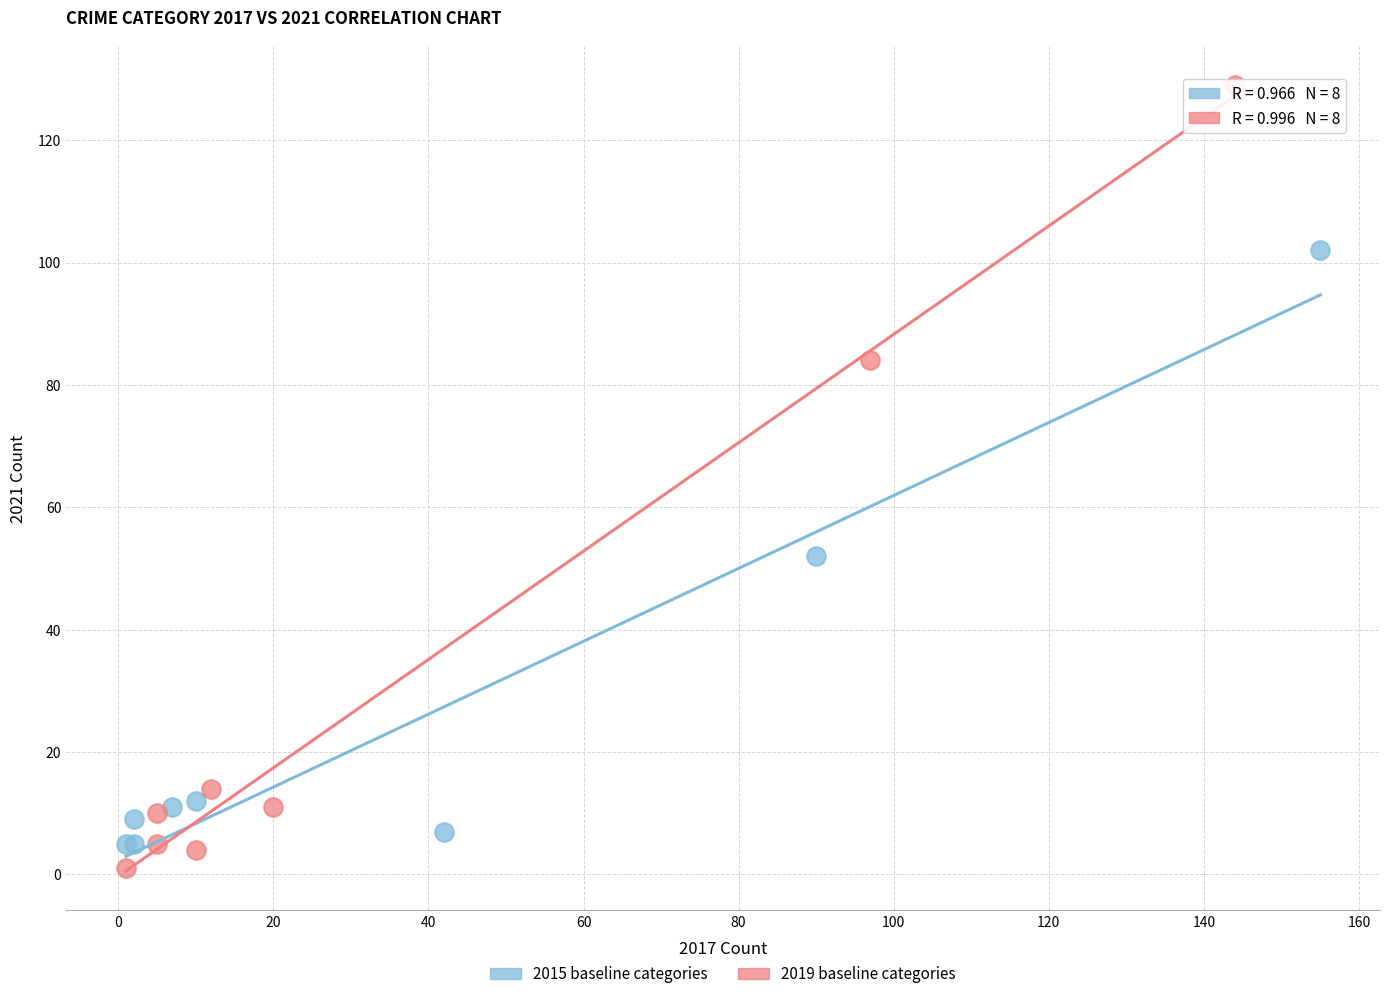

Which series has the widest spread of Y values?

2019 baseline categories